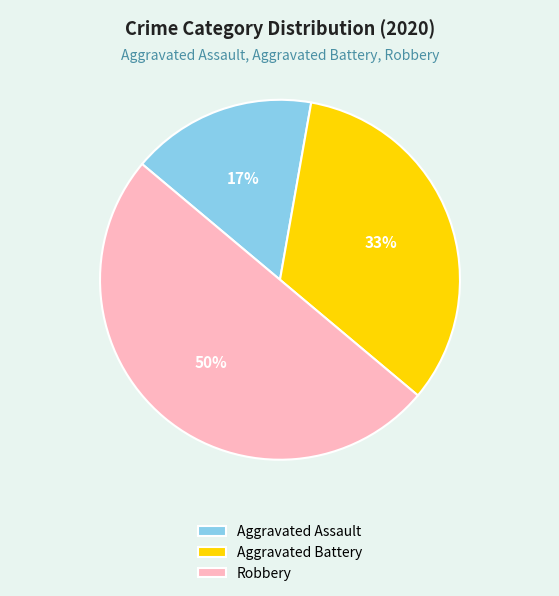

To the nearest percent, what is the combined percentage of Robbery and Aggravated Battery?

83%